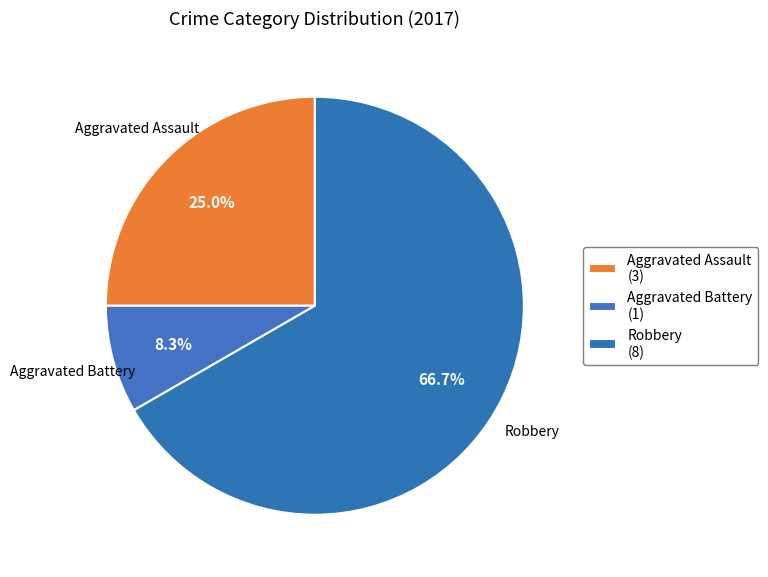

How many segments does this pie chart have?

3